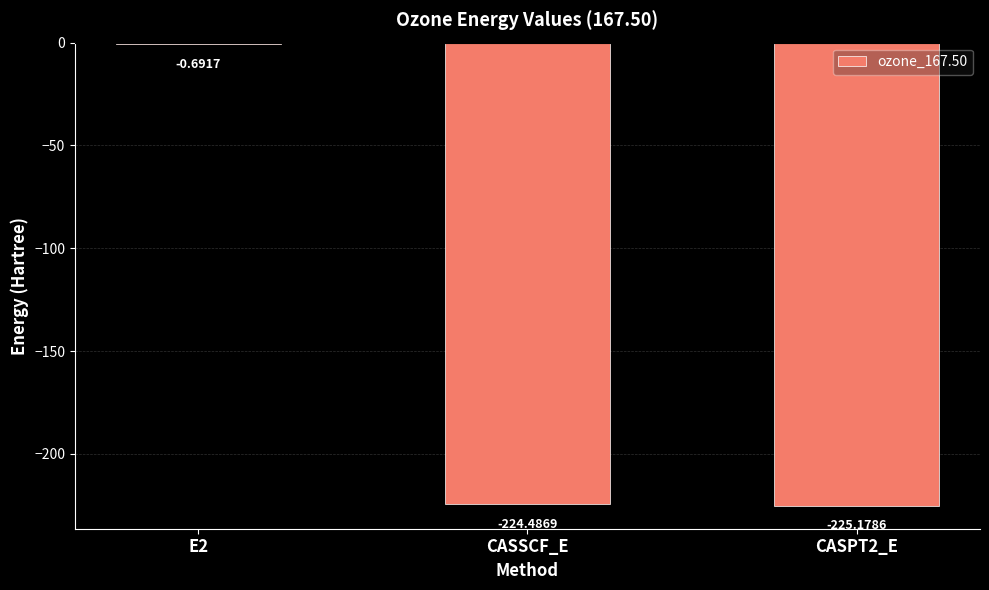

What is the sum of all values?

-450.4